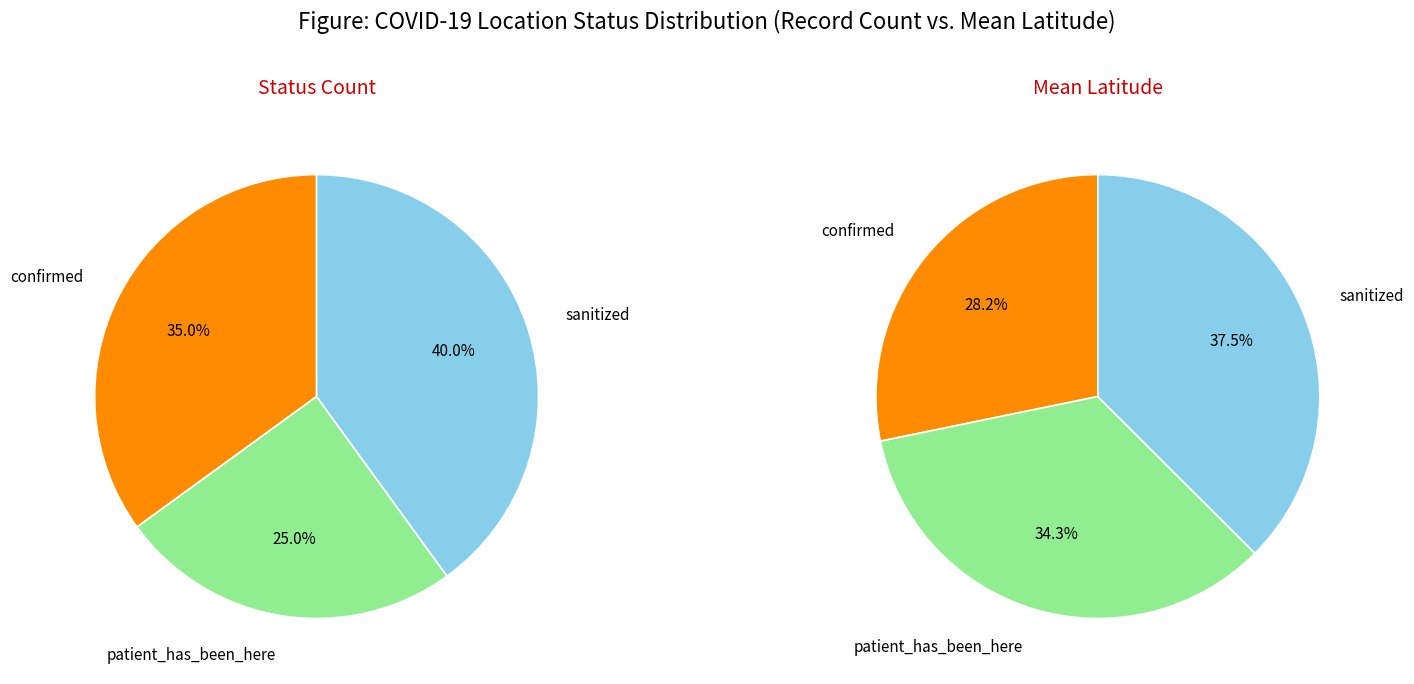

Which slice is the smallest?

patient_has_been_here